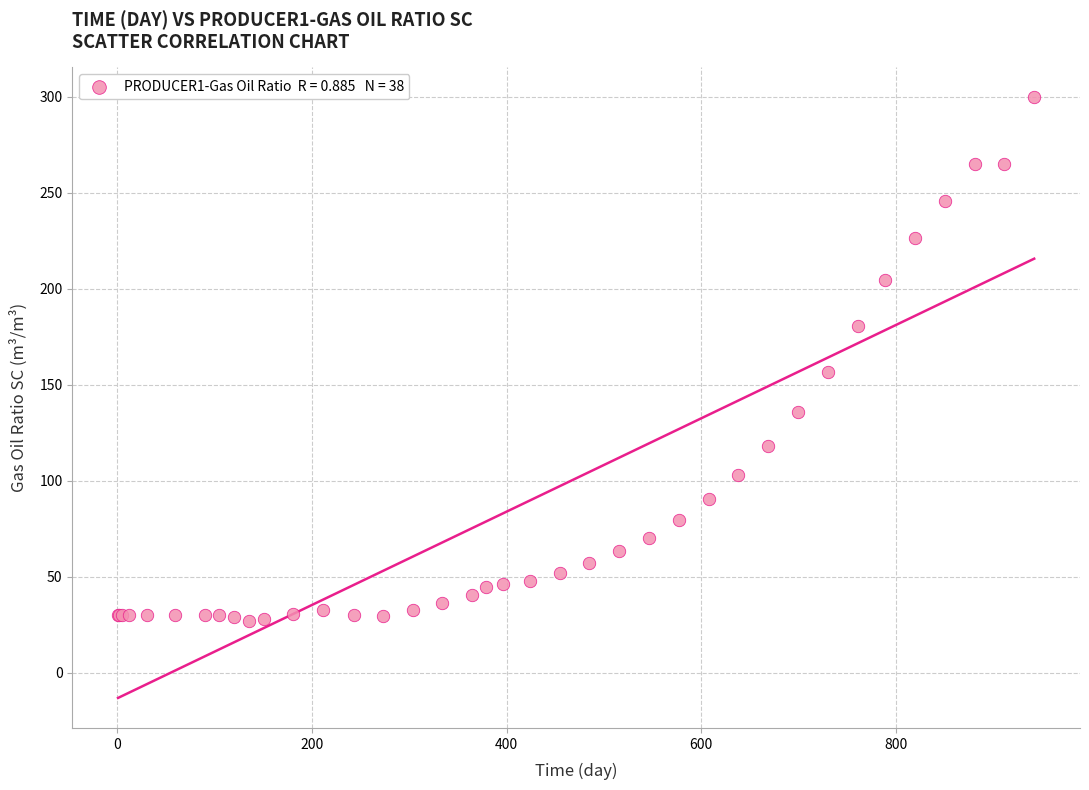

What Y value in the scatter plot is closest to 163?

156.7